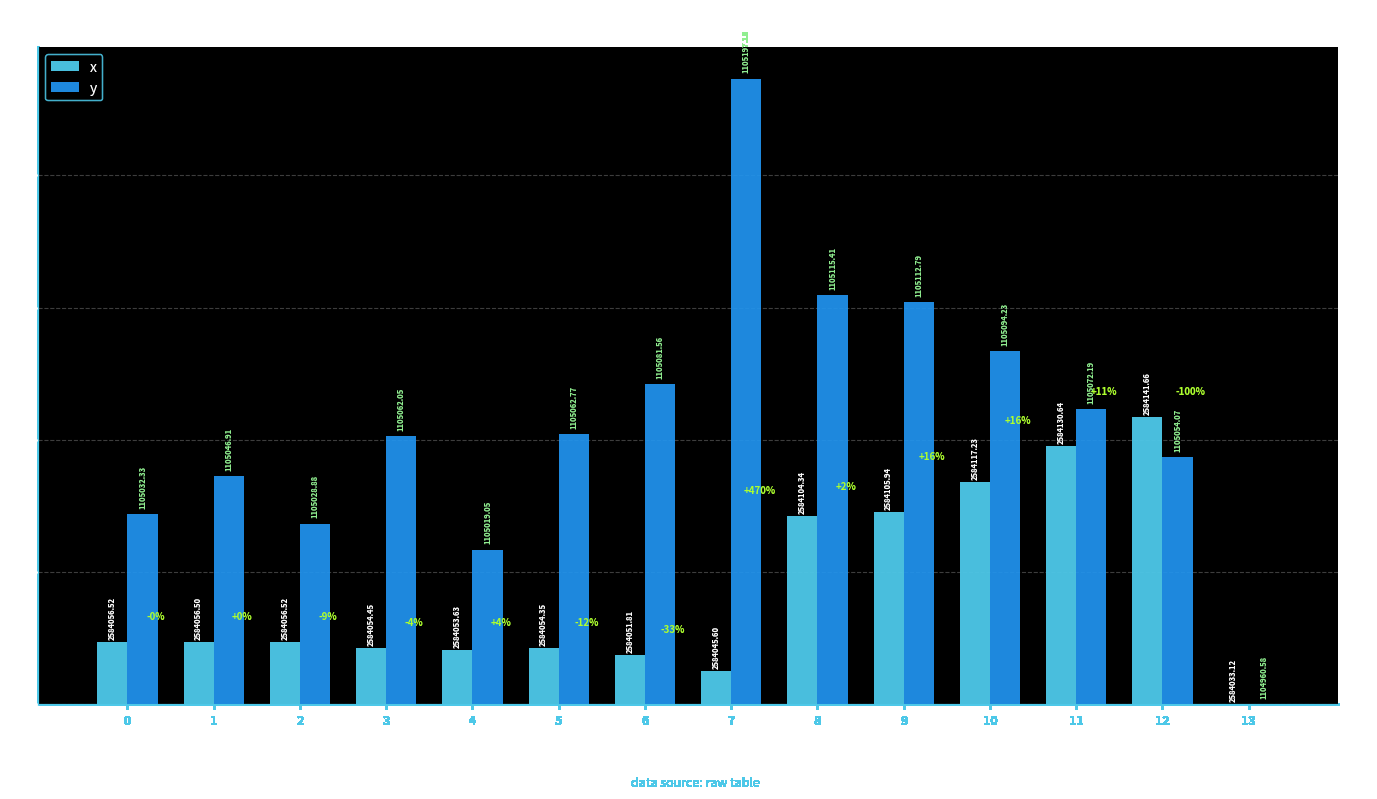

Reading right to left, list all the values displayed in this chart.

x: 13=0.0	12=108.5	11=97.5	10=84.1	9=72.8	8=71.2	7=12.5	6=18.7	5=21.2	4=20.5	3=21.3	2=23.4	1=23.4	0=23.4
y: 13=0.0	12=93.5	11=111.6	10=133.6	9=152.2	8=154.8	7=236.6	6=121.0	5=102.2	4=58.5	3=101.5	2=68.3	1=86.3	0=71.7